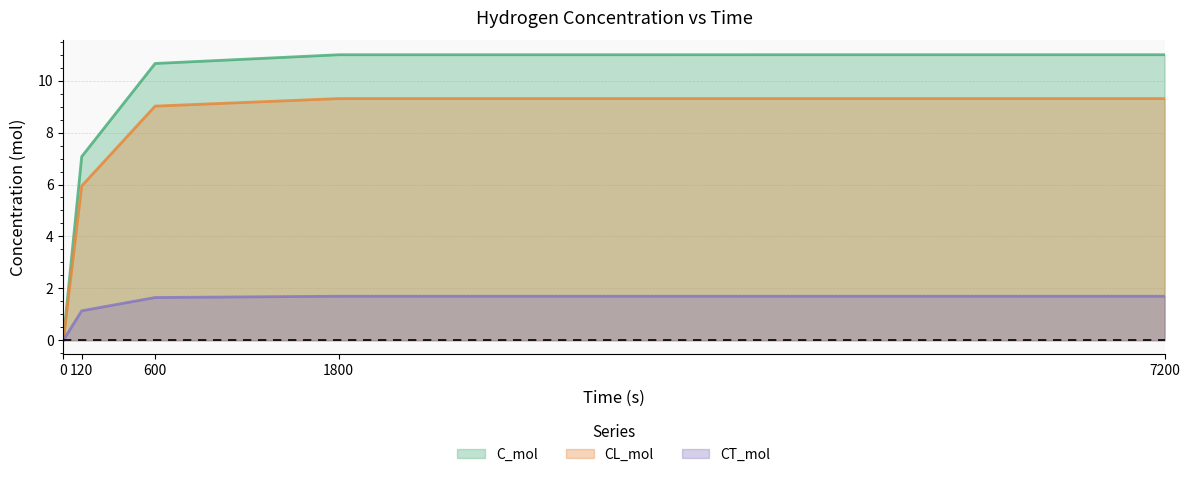

What is the value of the C_mol point at the 2nd from the left?

7.1